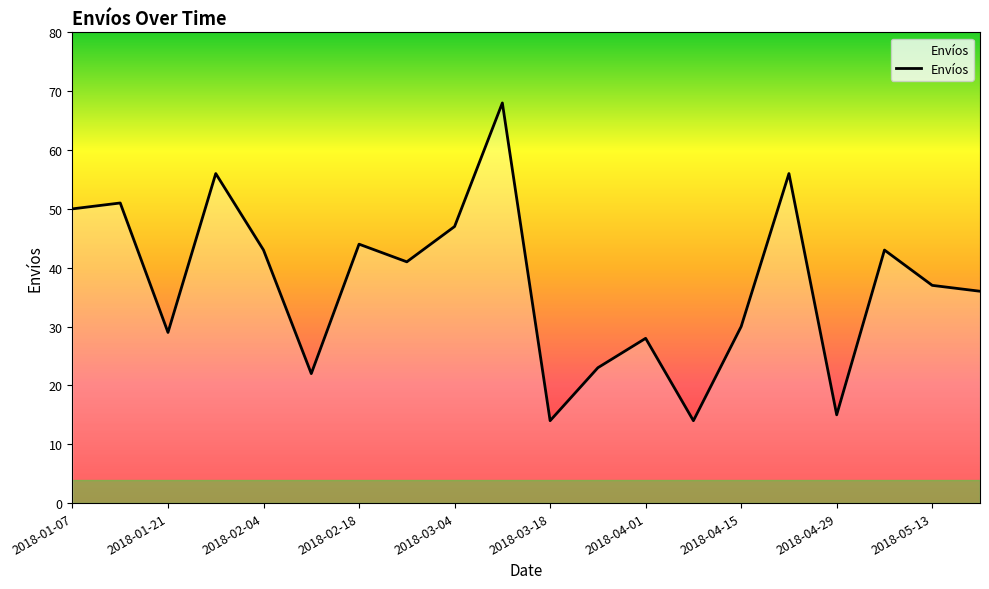

What is the difference between the maximum and minimum values?

54